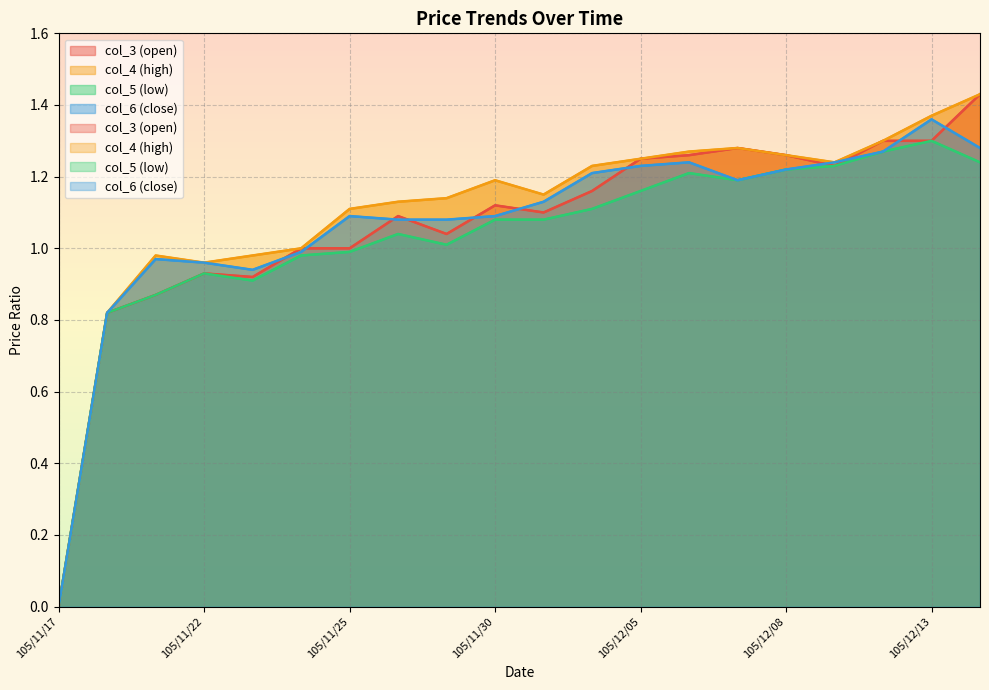

How many lines are shown in the chart?

4